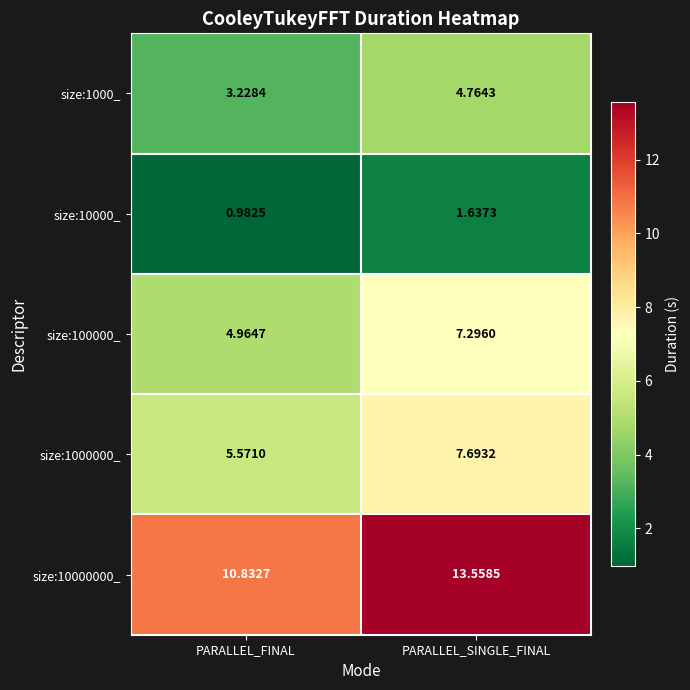

Is the value of size:10000000_ at PARALLEL_SINGLE_FINAL greater than the value of size:100000_ at PARALLEL_FINAL?

Yes